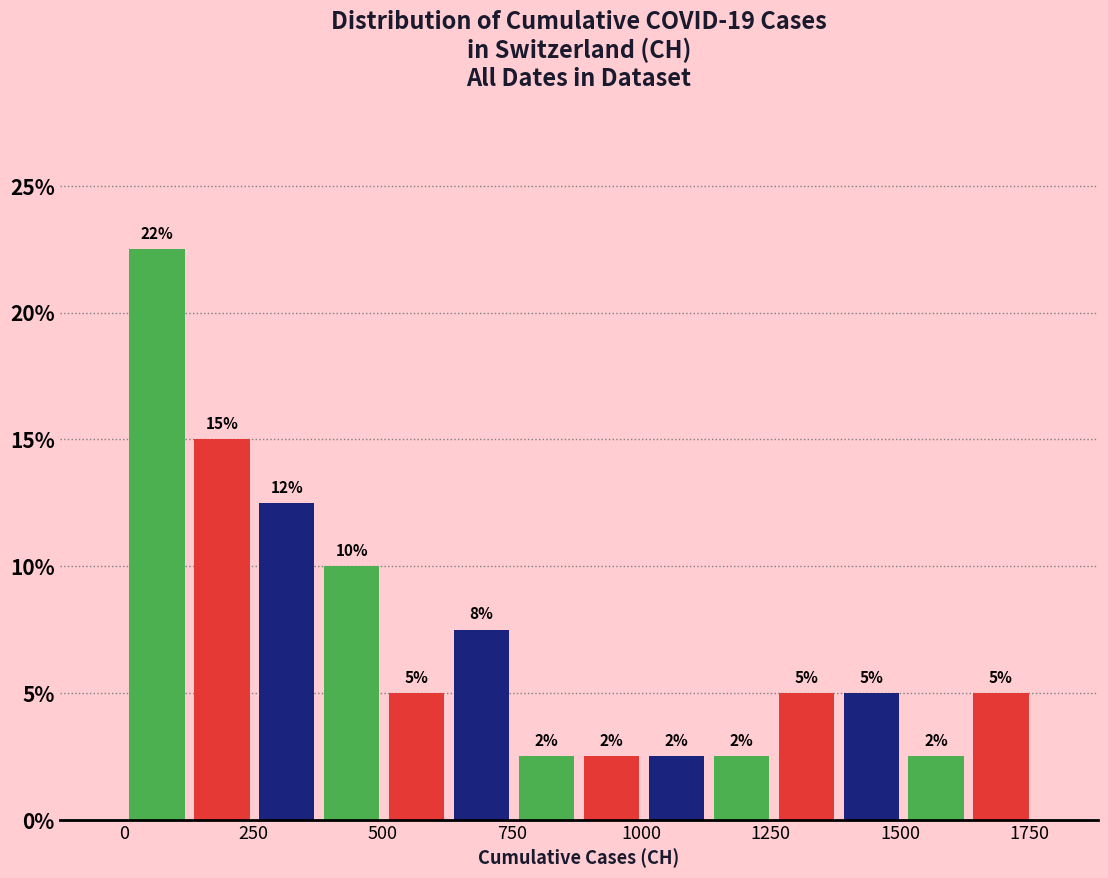

Around what value on the x-axis is the tallest bar? Give the approximate position of its centre, as read against the axis.

50